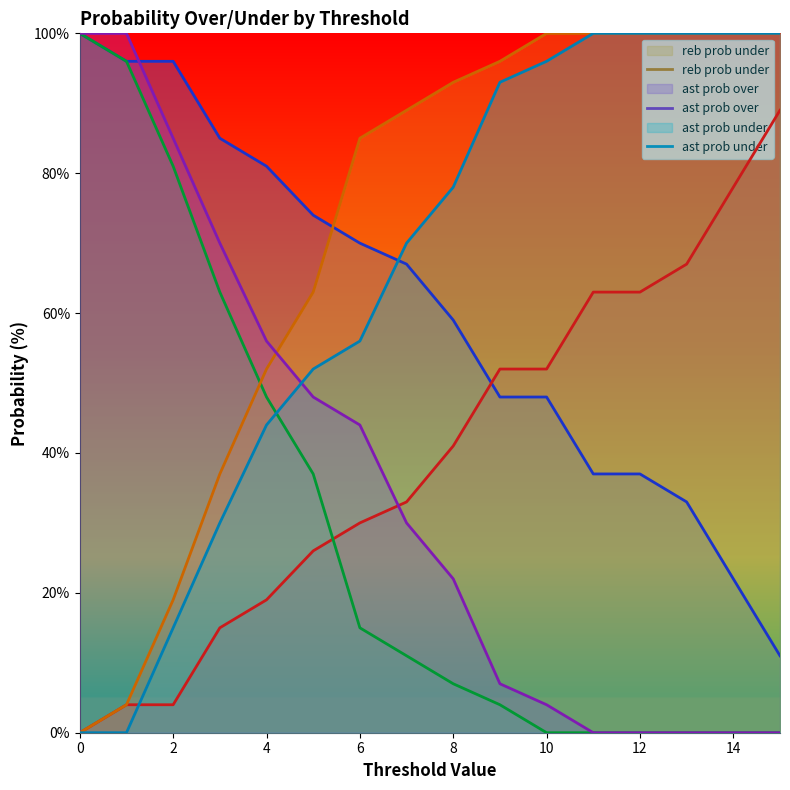

What is the greatest value displayed?

100